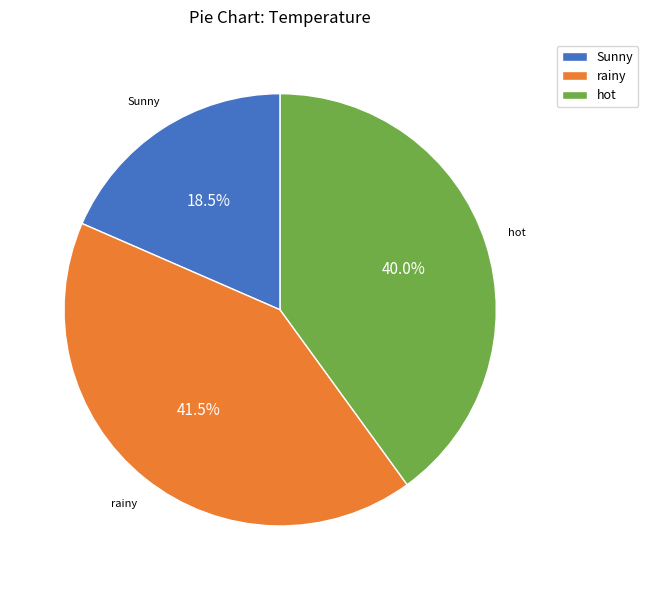

Do hot and Sunny together represent more than half of the pie?

Yes